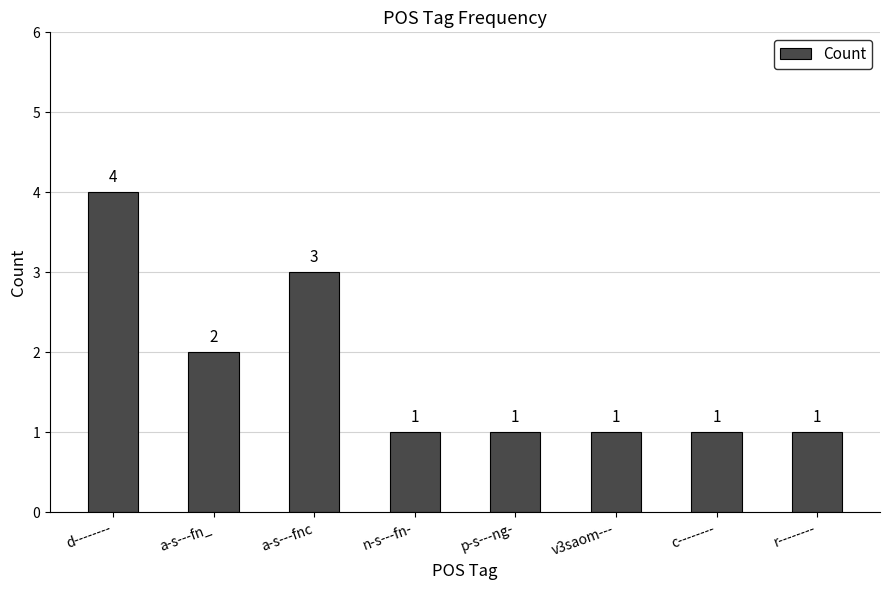

At which category does the chart reach its peak across all series?

d--------